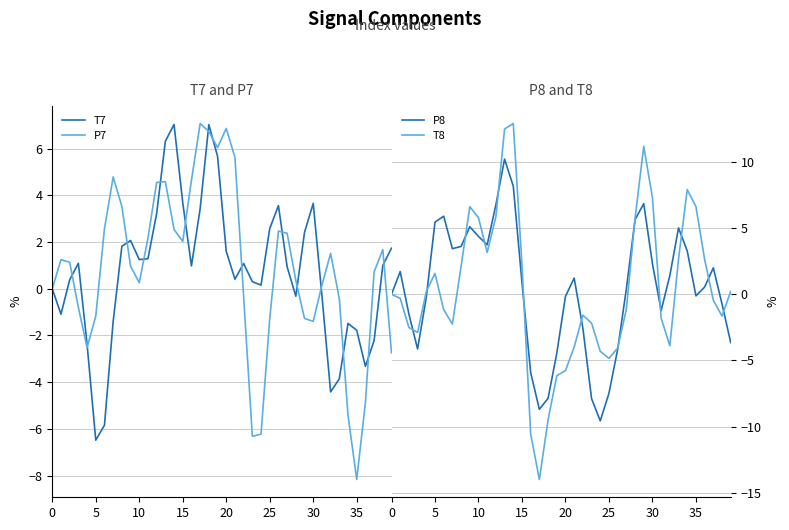

Does the chart have visible grid lines?

Yes